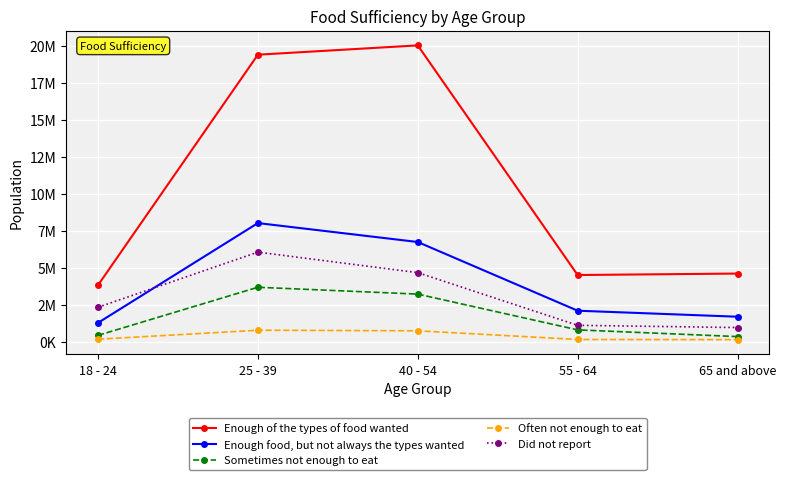

Reading left to right, transcribe all the data shown in this chart.

Enough of the types of food wanted: 3845614	19397242	20025319	4533323	4631542
Enough food, but not always the types wanted: 1306131	8038371	6760479	2126097	1720100
Sometimes not enough to eat: 460935	3707821	3245670	832212	379941
Often not enough to eat: 201290	808876	770858	184500	174632
Did not report: 2358382	6077175	4693307	1140200	989447